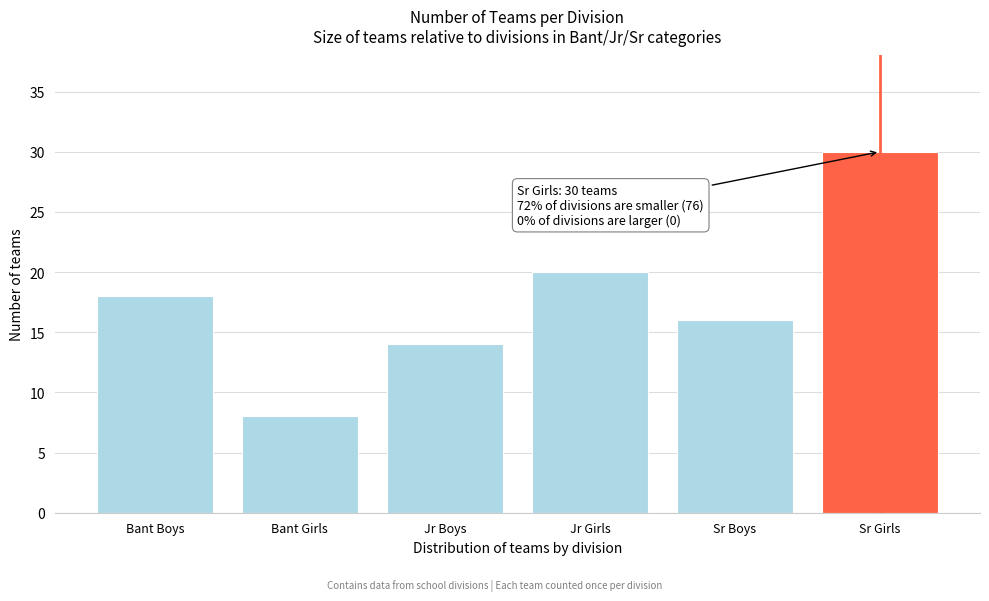

Reading left to right, transcribe all the data shown in this chart.

Bant Boys=18	Bant Girls=8	Jr Boys=14	Jr Girls=20	Sr Boys=16	Sr Girls=30